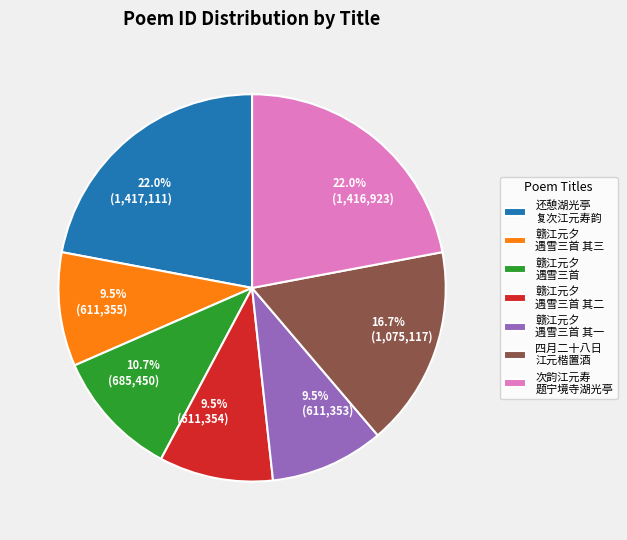

Is there a majority slice in this chart?

No